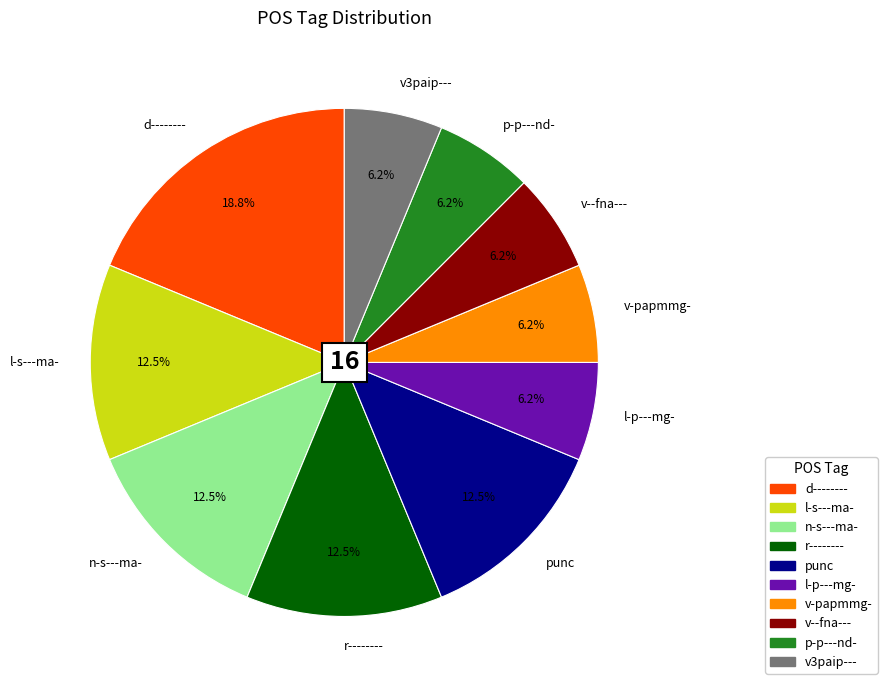

Combined, do p-p---nd- and r-------- account for over 50%?

No